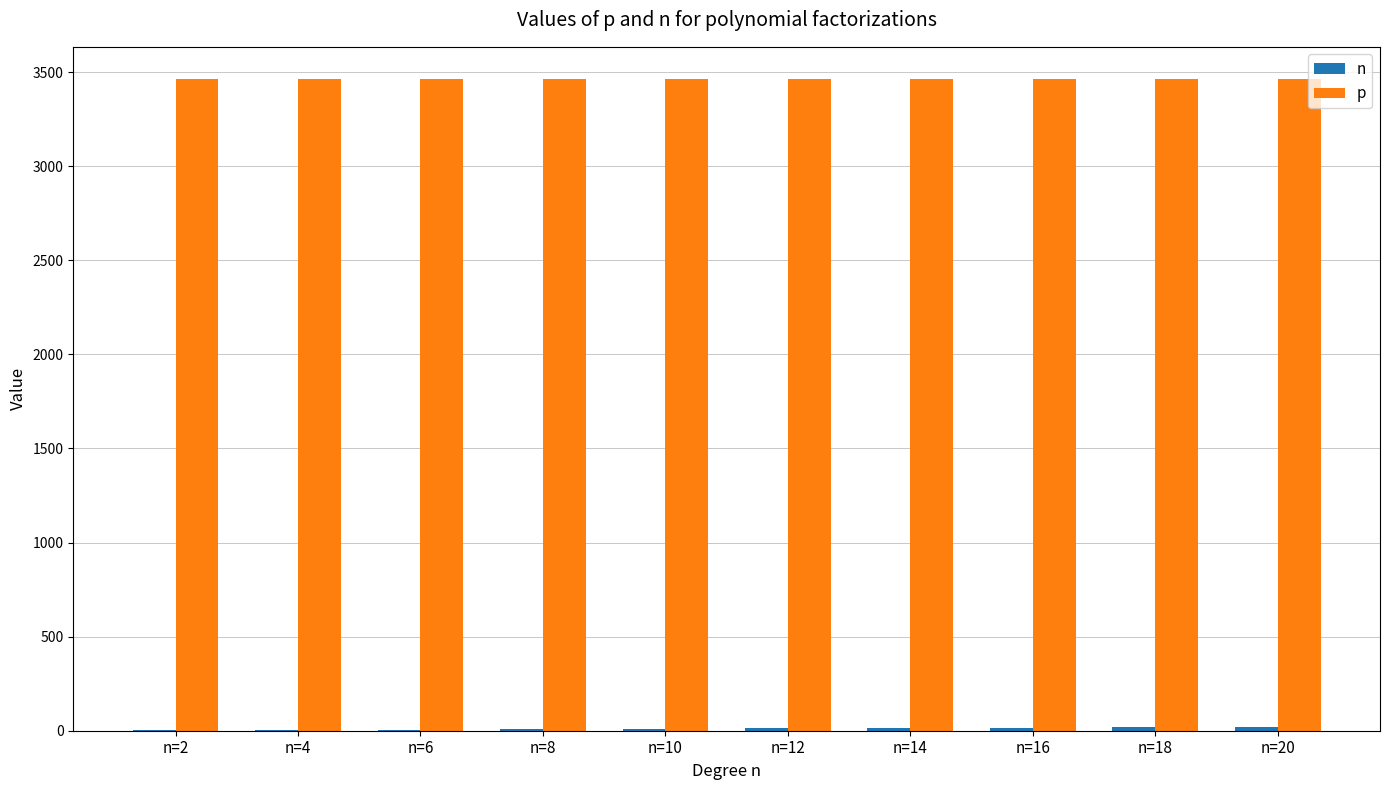

What is the maximum value for p?

3461